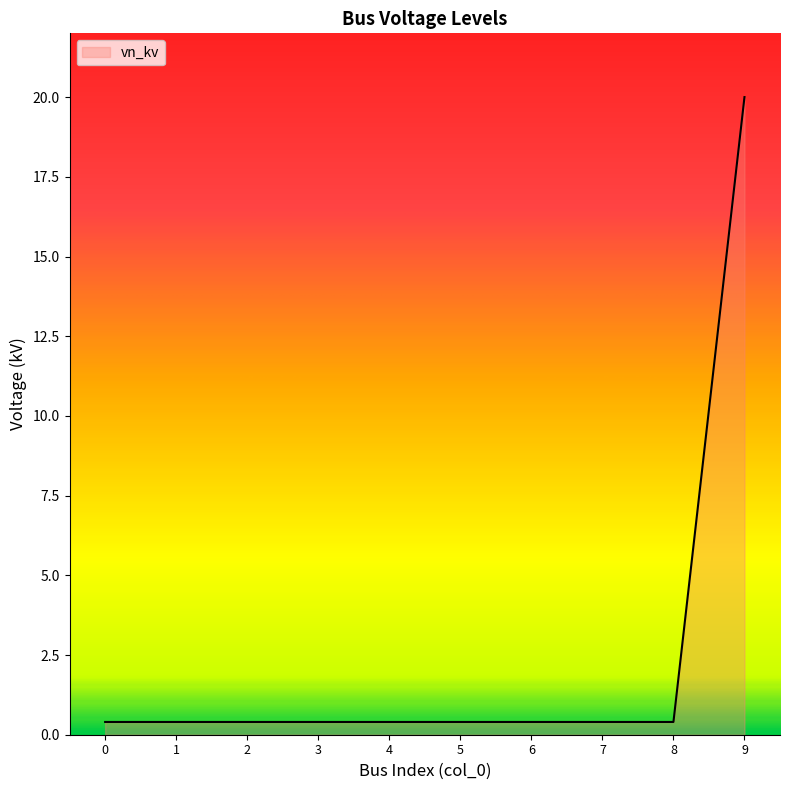

The chart shows a value of 0.4 at 5. True or false?

True